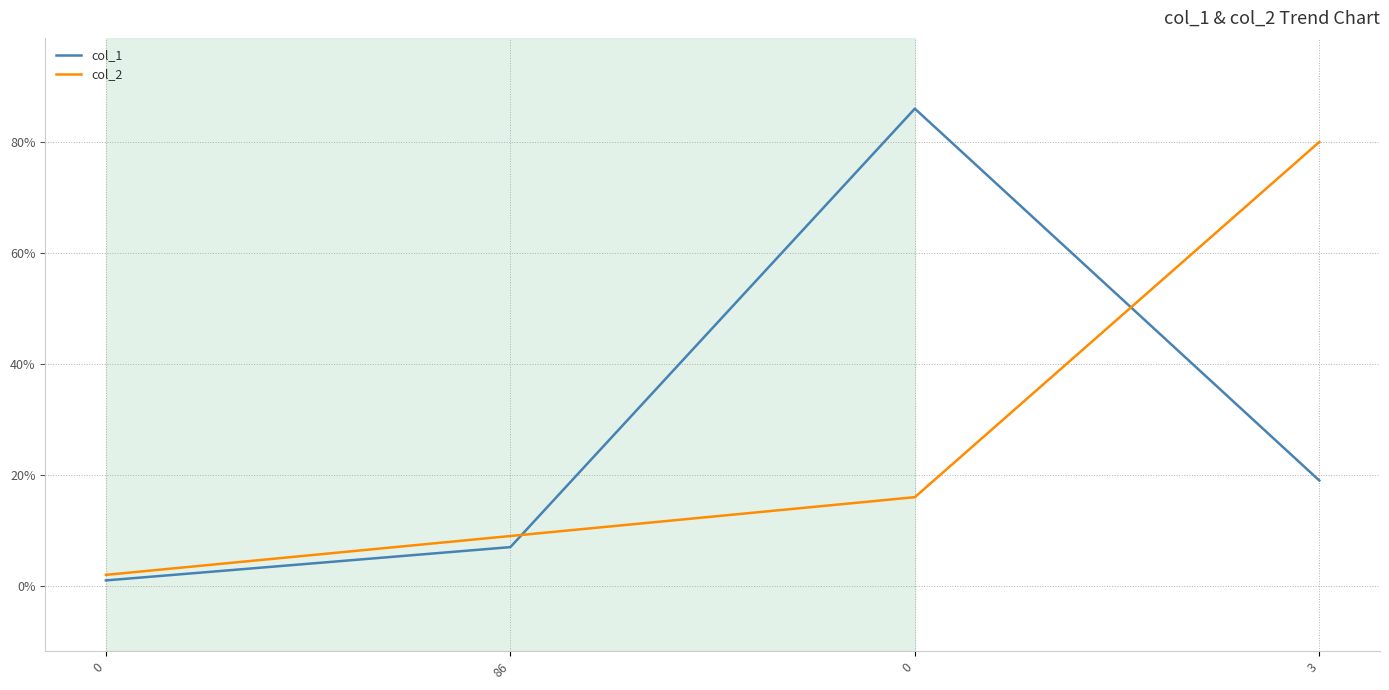

How many lines are shown in the chart?

2